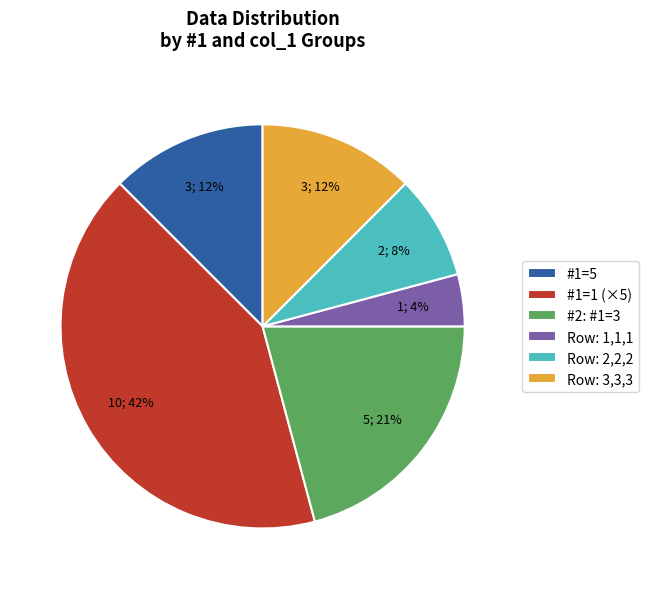

To the nearest percent, what is the average slice percentage?

17%